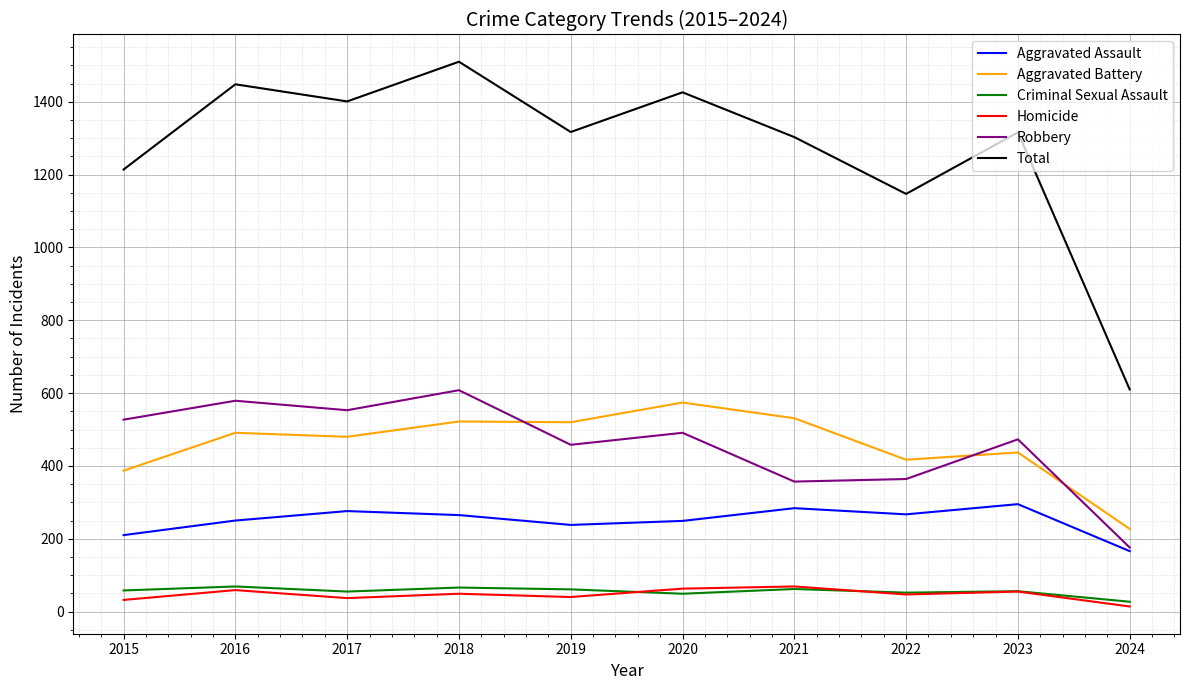

True or false: Criminal Sexual Assault and Robbery cross at least once.

False